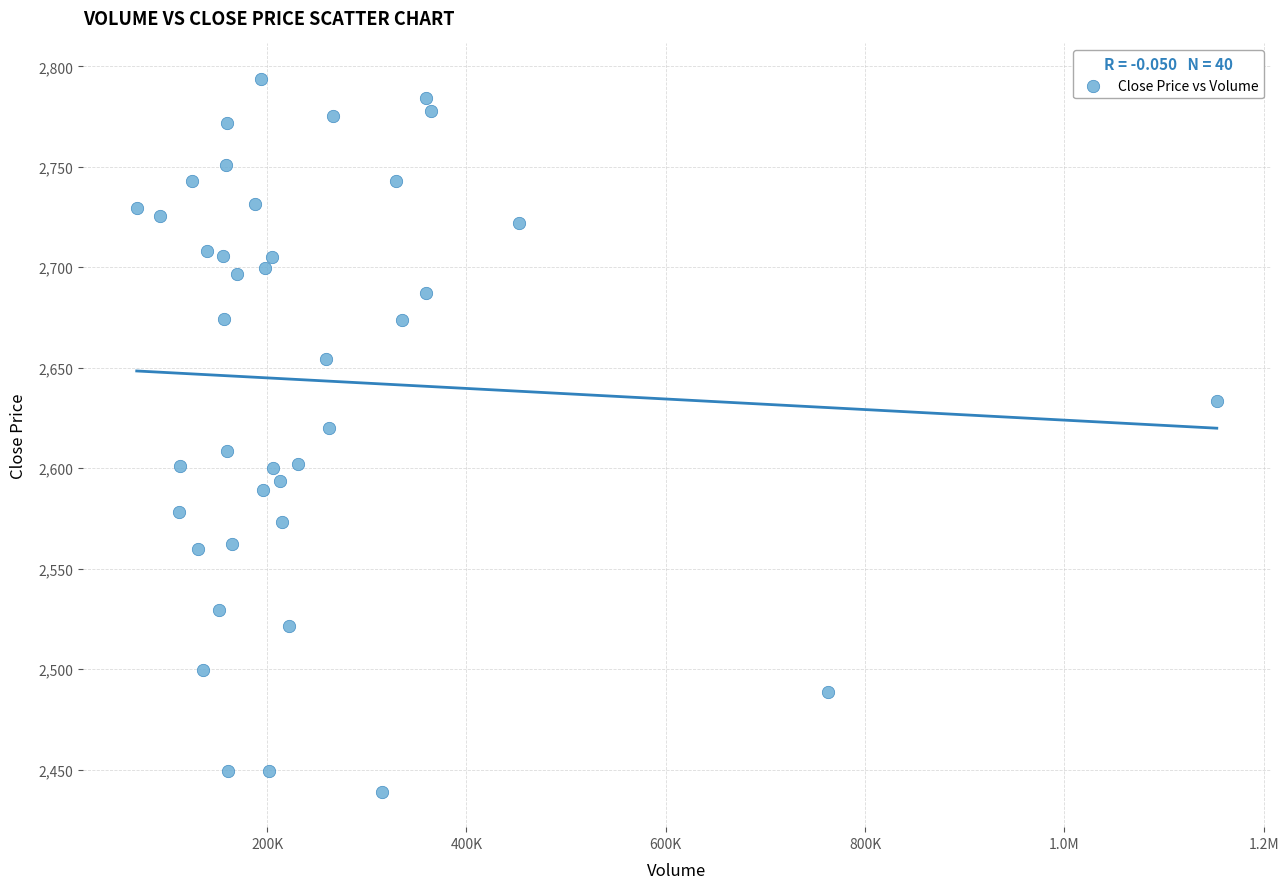

What is the range of Y values (max minus min)?

354.6